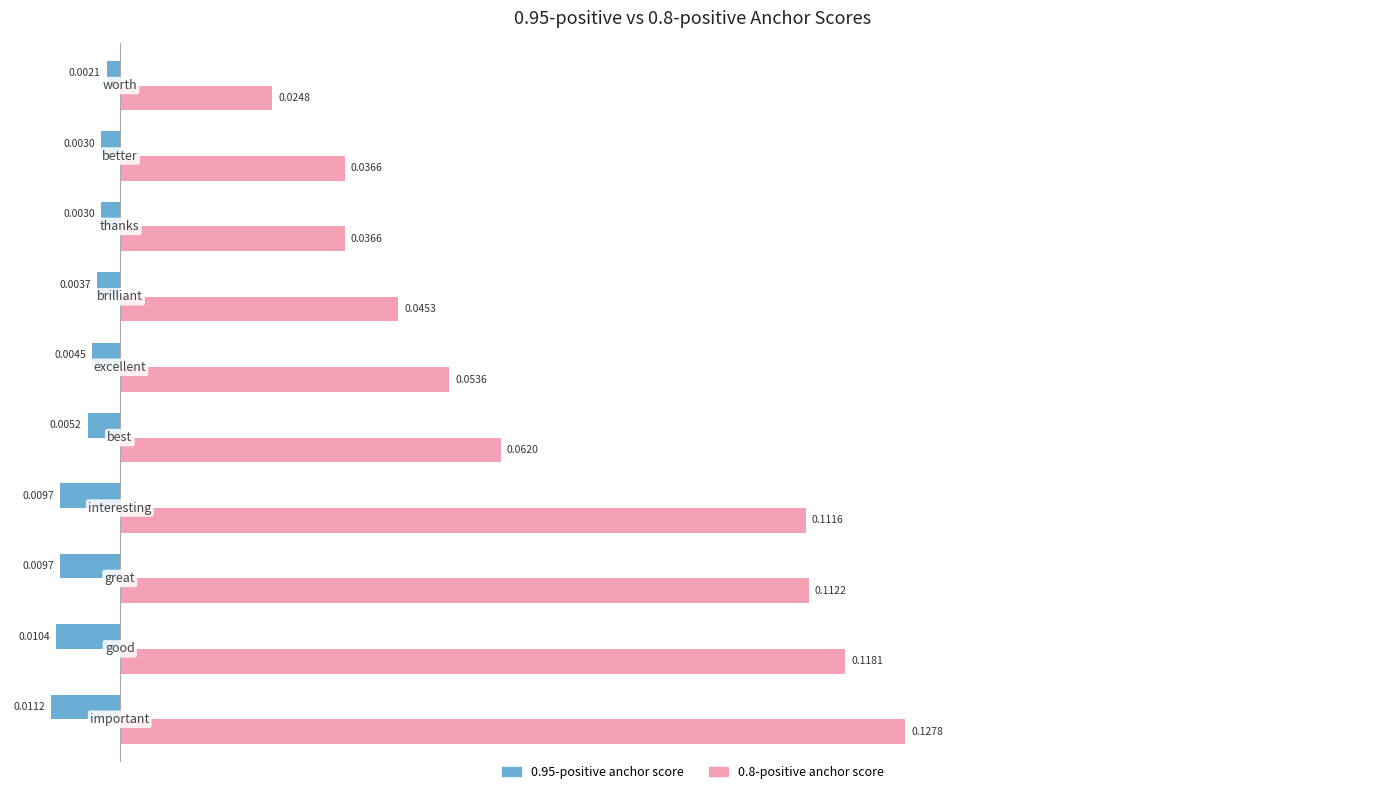

List the series in order of their overall mean, lowest first.

0.95-positive anchor score, 0.8-positive anchor score